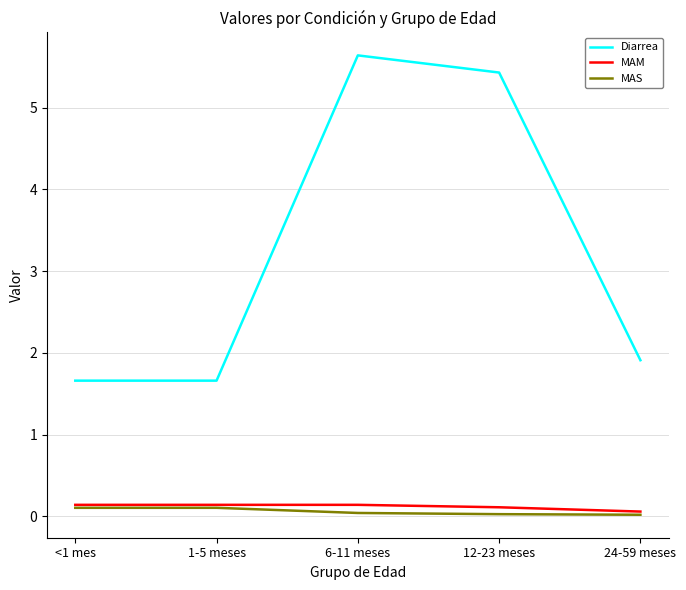

Which category has the highest value across all series?

6-11 meses